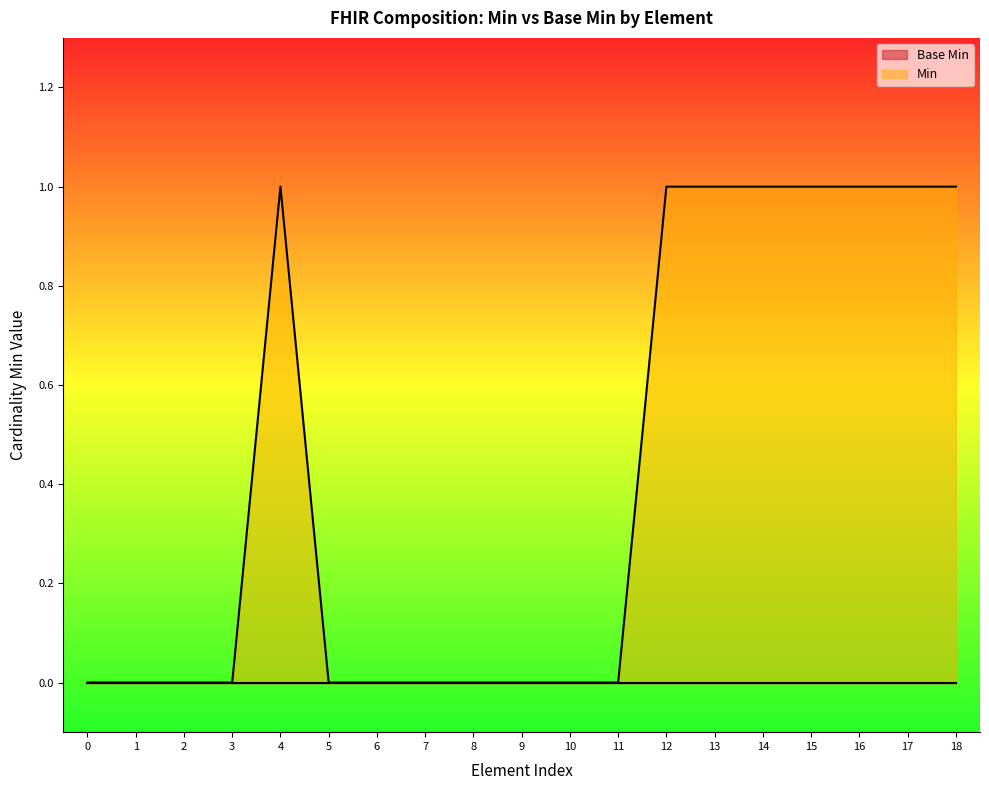

Which series has the largest range (max minus min)?

Min